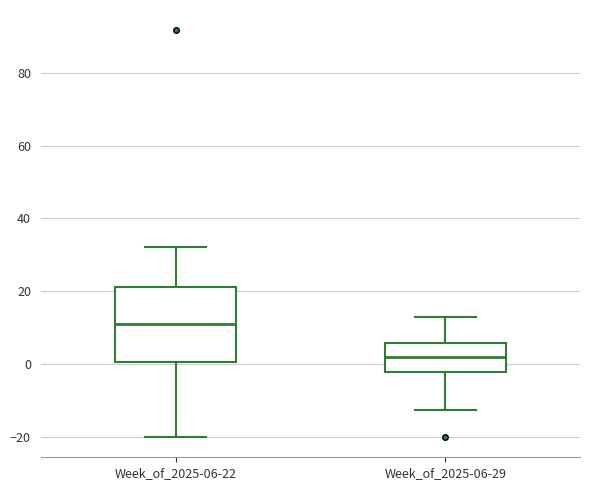

Reading left to right, read every box against the y-axis: the position of its median line, the range the box covers, and the ends of its whiskers. The values are not printed on the chart, so give them approximately, as read against the axis.

Week_of_2025-06-22: median 12, box 0 to 22, whiskers -20 to 32
Week_of_2025-06-29: median 2, box -2 to 6, whiskers -12 to 14